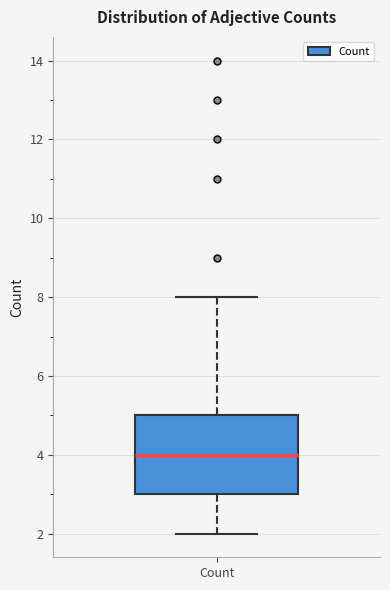

Where does the median line of the box for Count sit on the y-axis? The values are not printed on the chart, so give them approximately, as read against the axis.

4